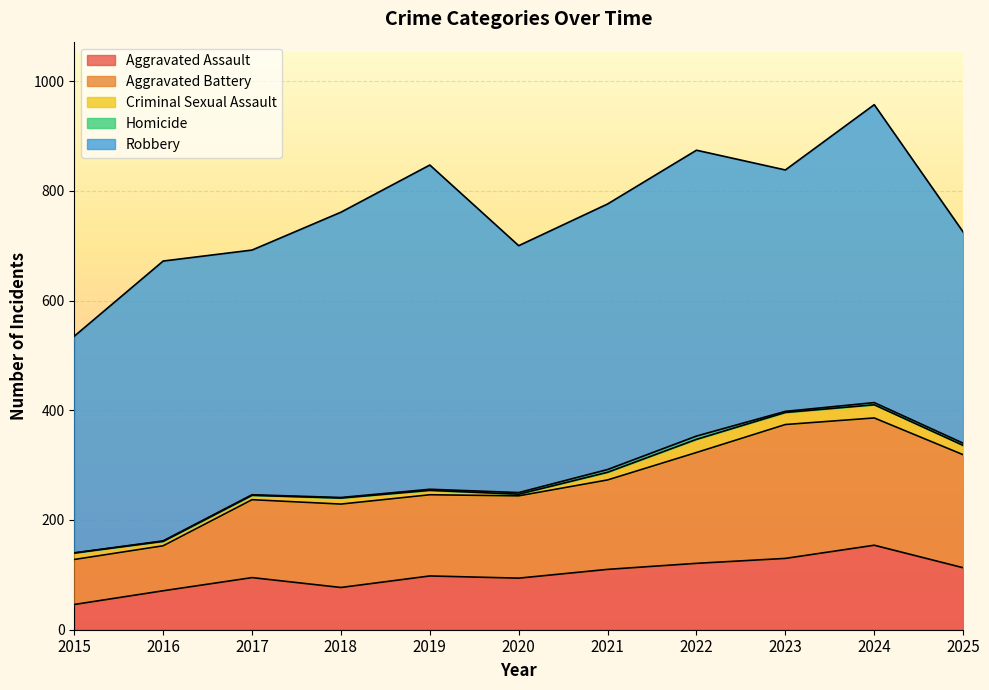

The value of Criminal Sexual Assault at 2022 is 17. True or false?

False